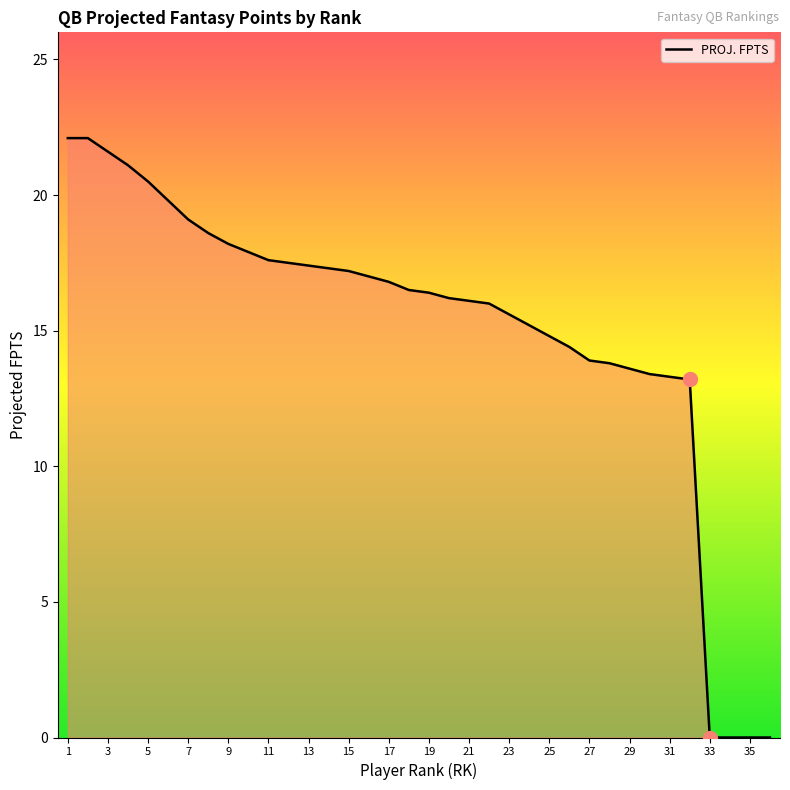

What is the difference between the maximum and minimum values?

22.1